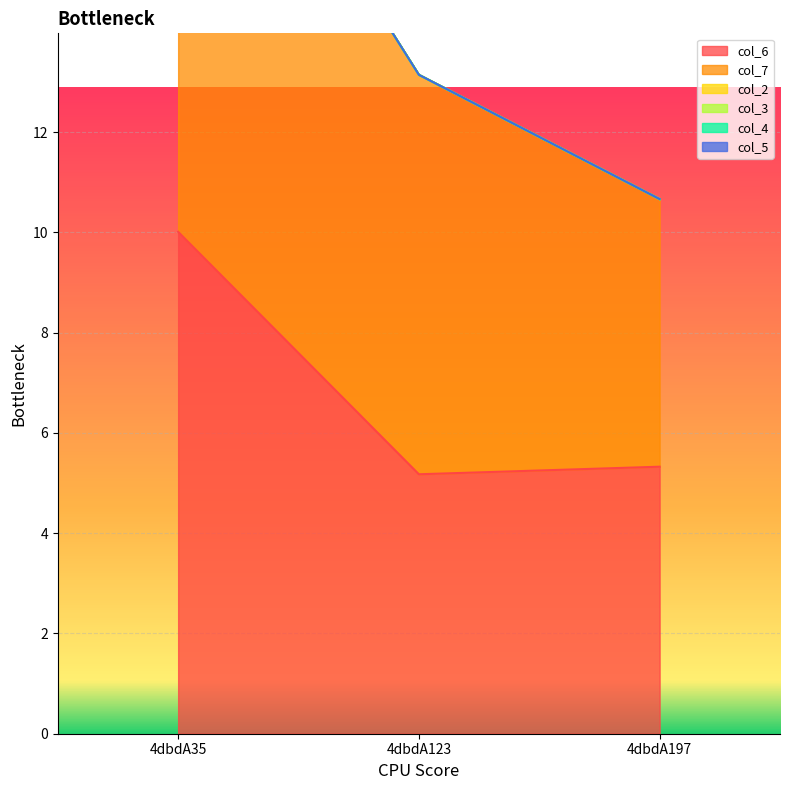

List the labels in order of col_4 value, smallest first.

4dbdA35, 4dbdA123, 4dbdA197